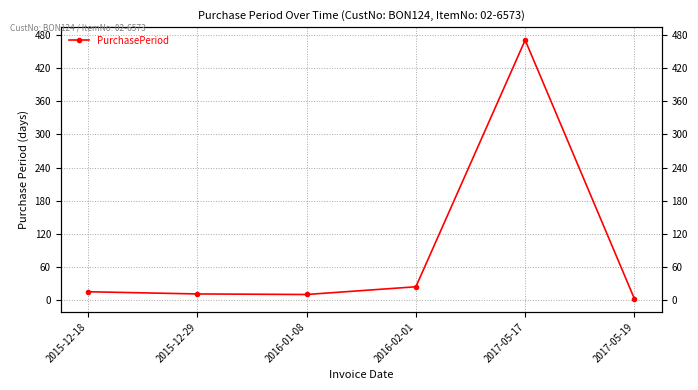

Reading left to right, transcribe all the data shown in this chart.

2015-12-18=15	2015-12-29=11	2016-01-08=10	2016-02-01=24	2017-05-17=471	2017-05-19=2